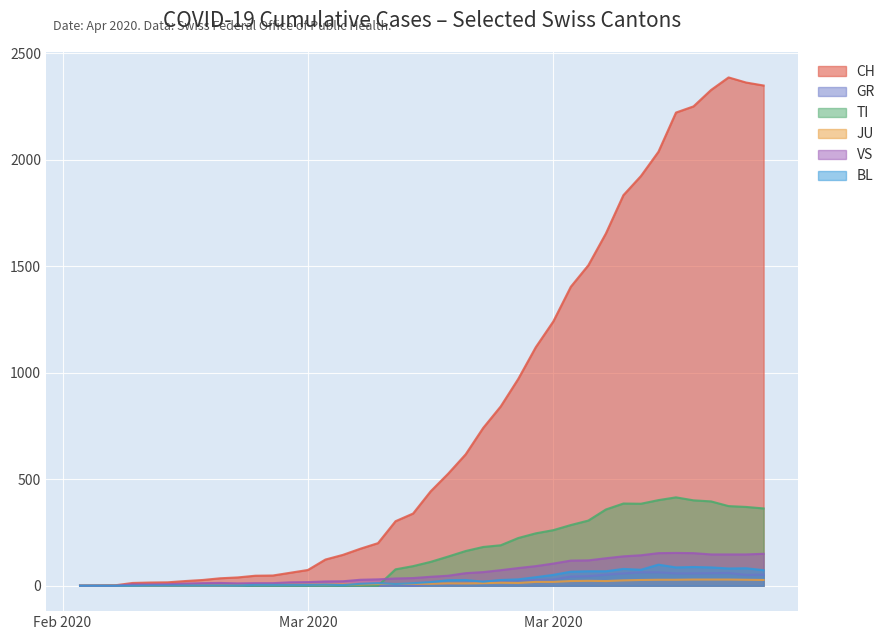

Is the value of JU at 2020-03-28 greater than the value of BL at 2020-03-20?

No